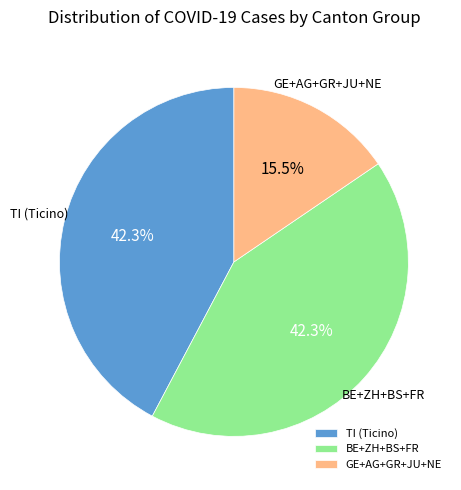

Does BE+ZH+BS+FR represent more than half of the total?

No